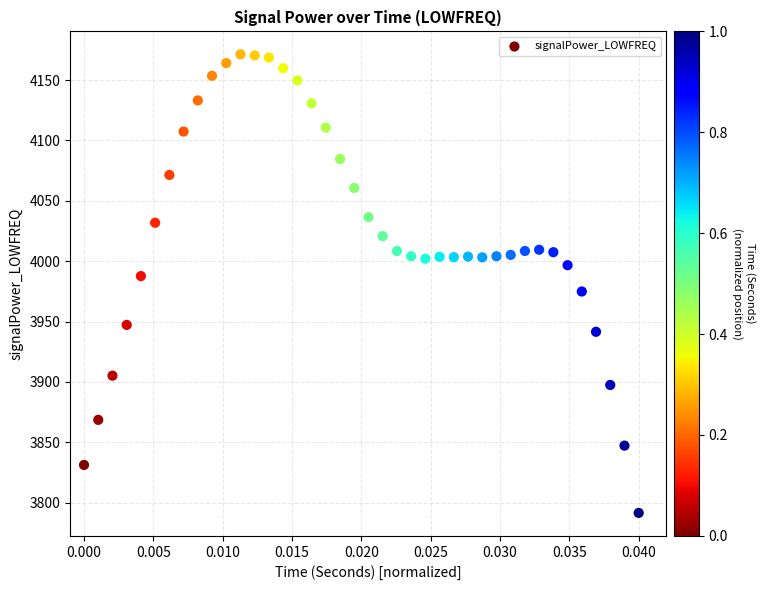

What is the range of Y values (max minus min)?

379.9